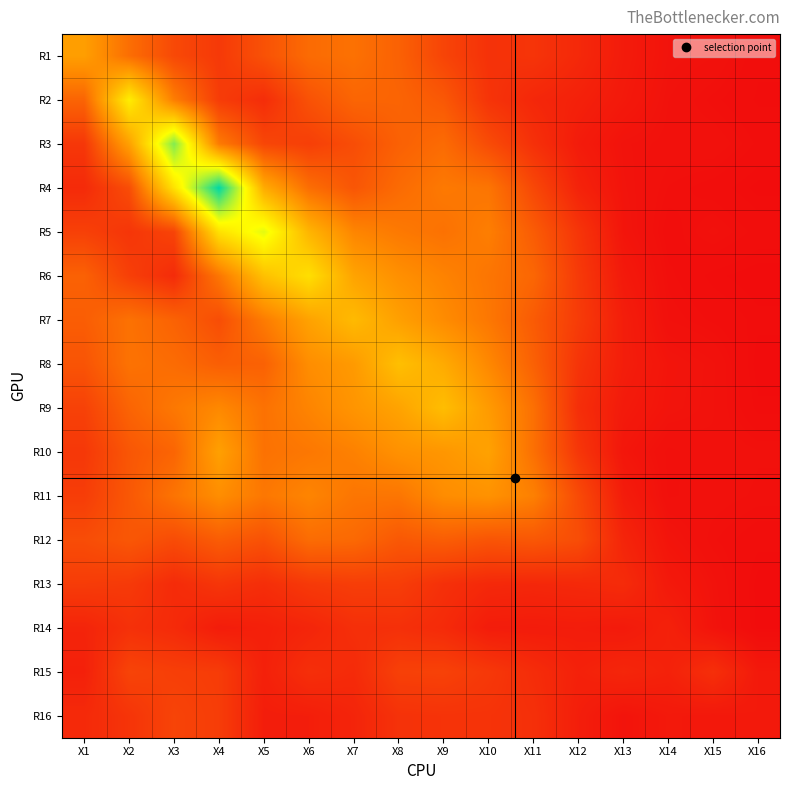

How many categories are shown in the chart?

16